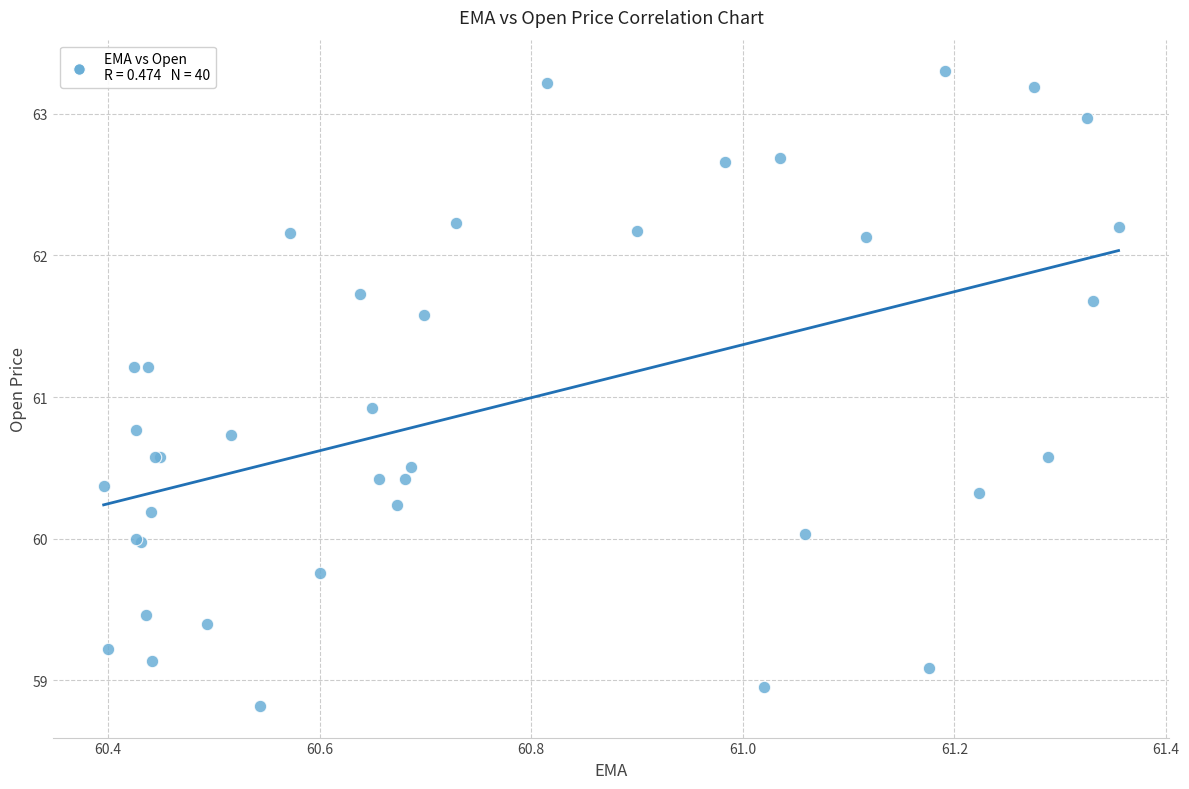

What Y value in the scatter plot is closest to 61?

60.9